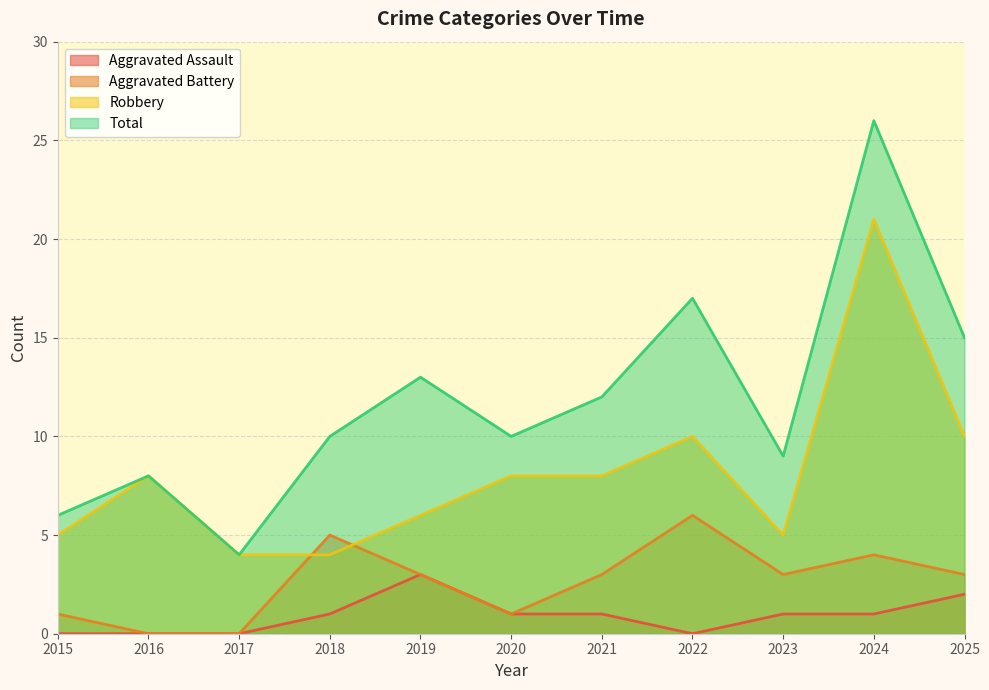

How many lines are shown in the chart?

4